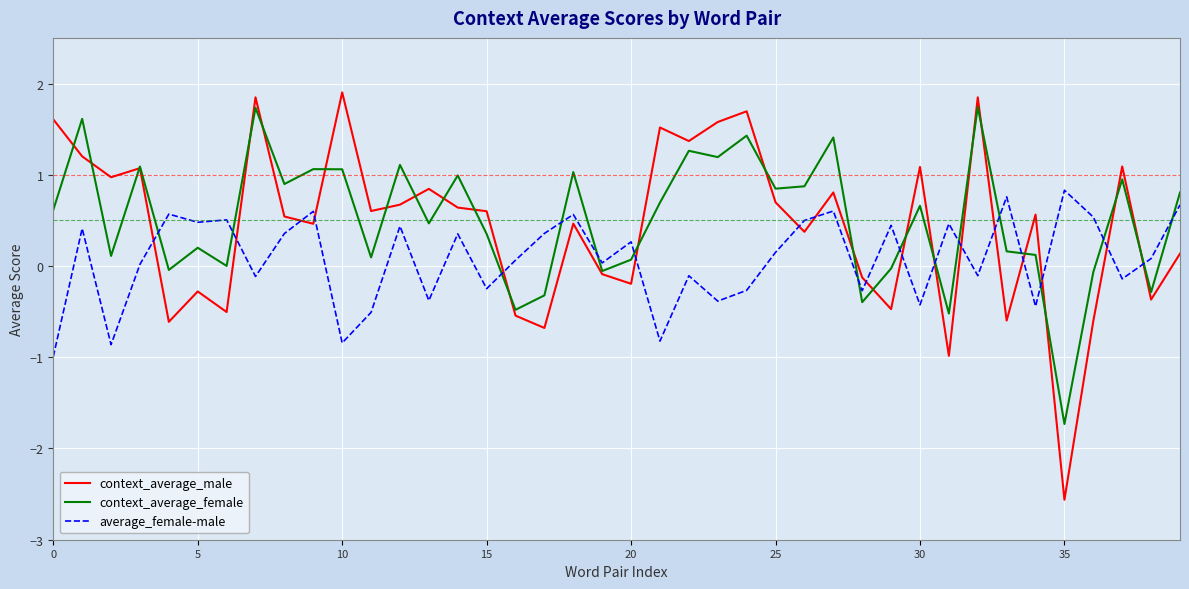

What is the difference between the maximum and minimum values in the context_average_female series?

3.5